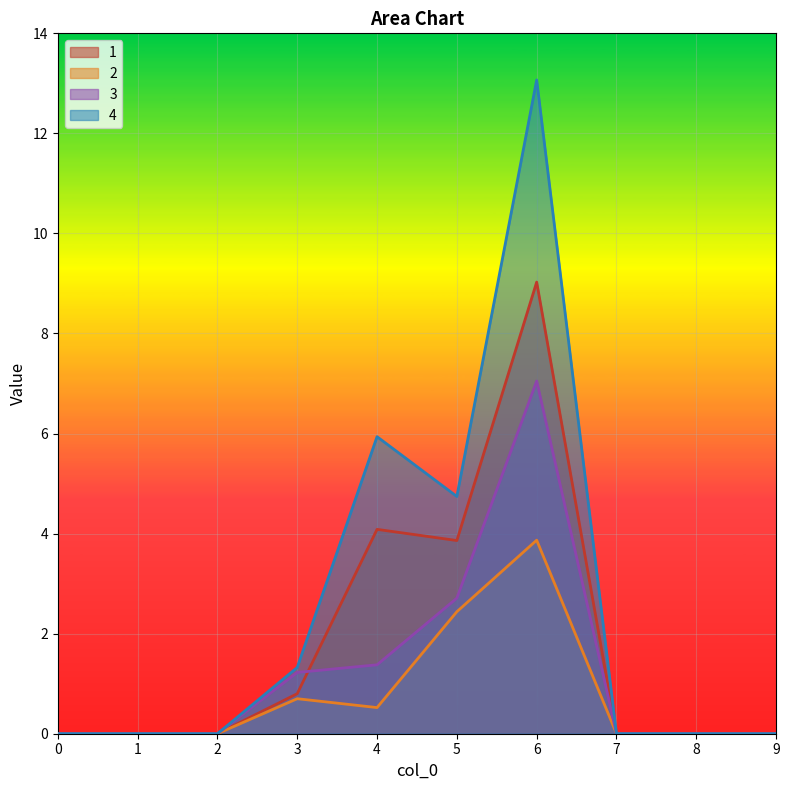

Does the chart display data point markers on the line(s)?

No